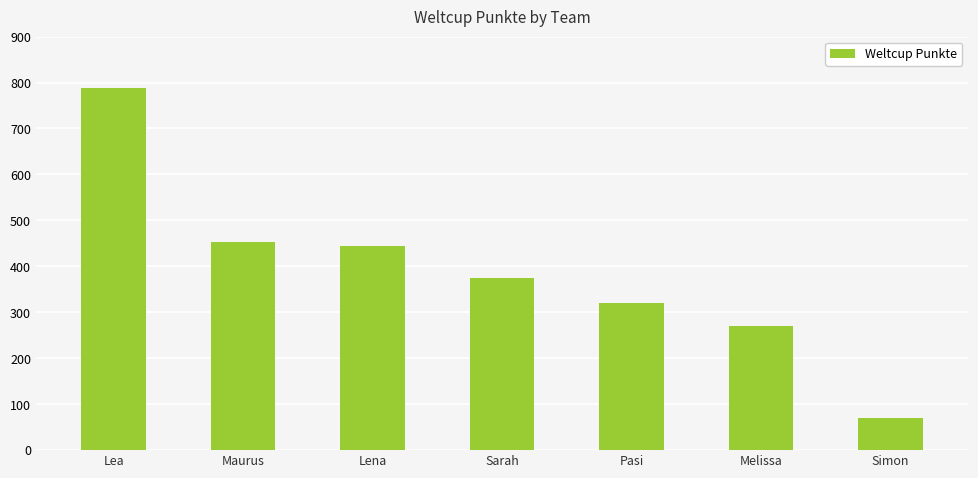

List the labels in order of value, largest first.

Lea, Maurus, Lena, Sarah, Pasi, Melissa, Simon